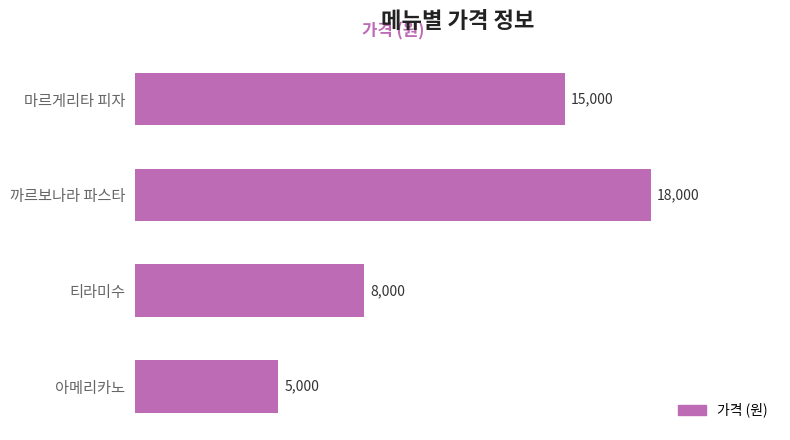

What is the difference between the maximum and minimum values?

13000